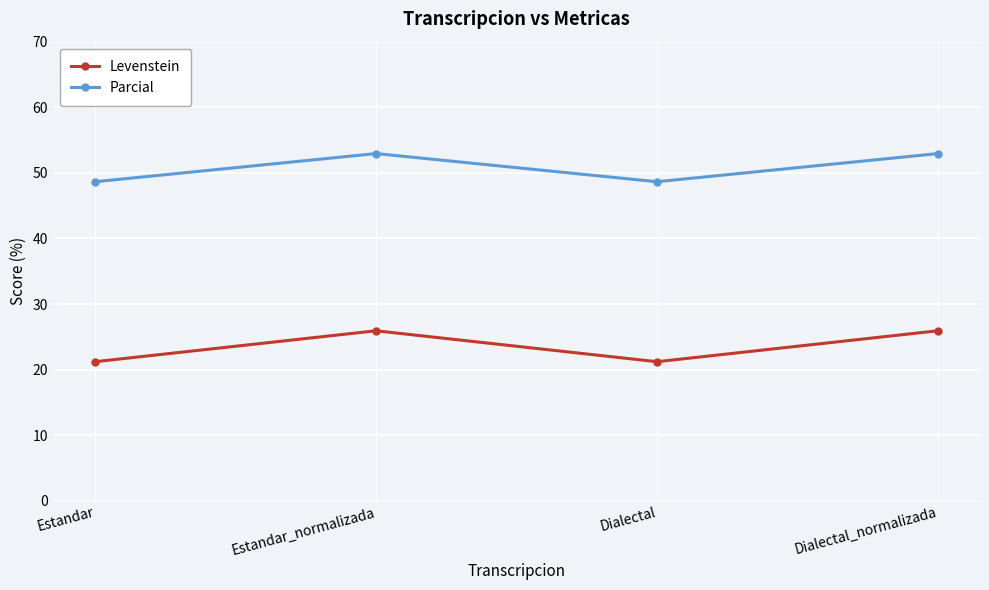

Between Estandar and Dialectal_normalizada, which series saw the biggest shift?

Levenstein